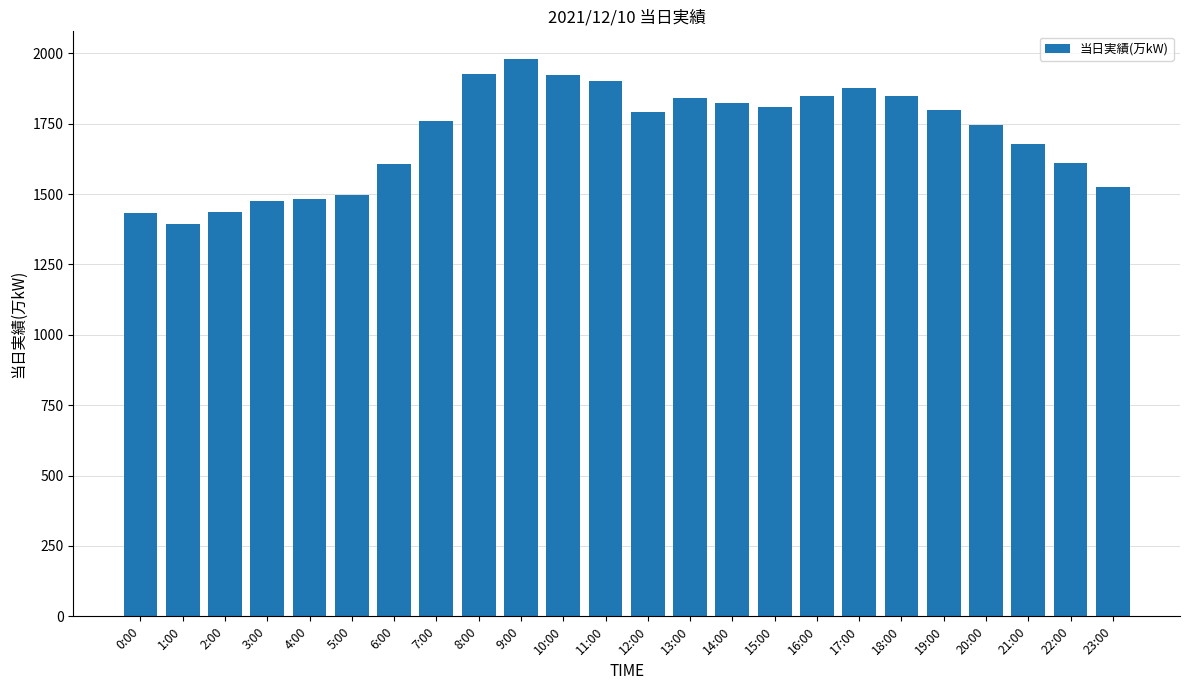

What is the change in value from 7:00 to 22:00?

-150